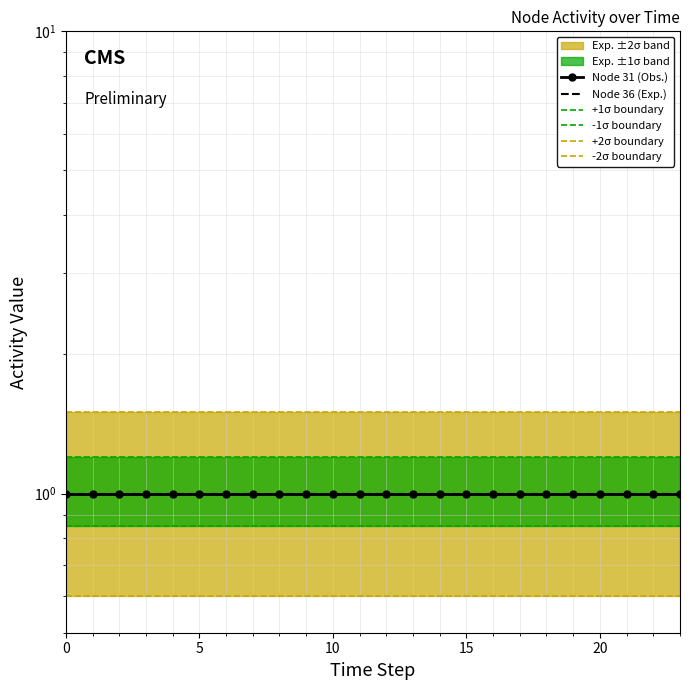

True or false: +1σ boundary and Node 31 (Obs.) cross at least once.

False